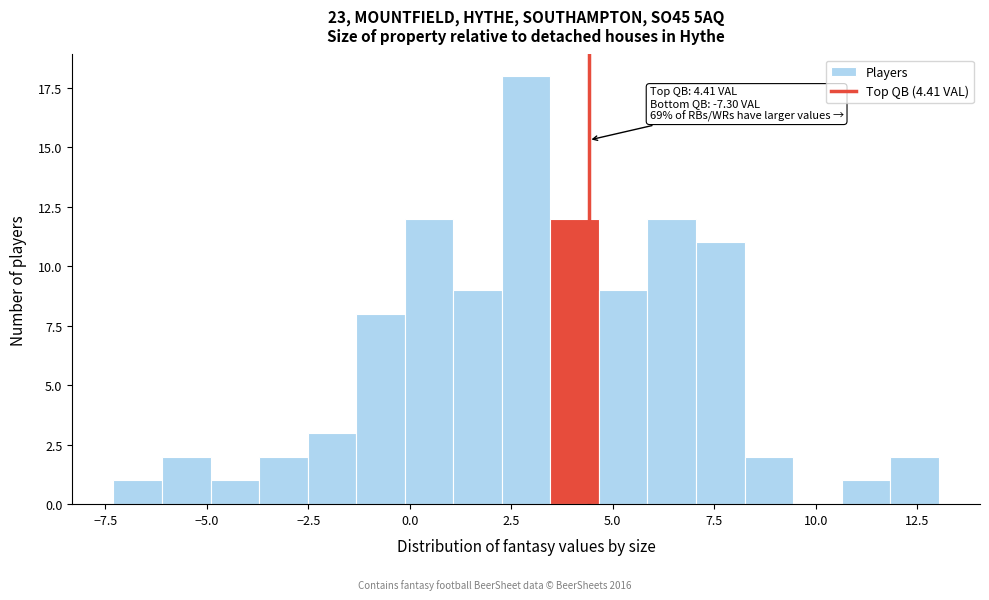

Read against the x-axis, roughly where is the centre of the tallest bar?

3.0